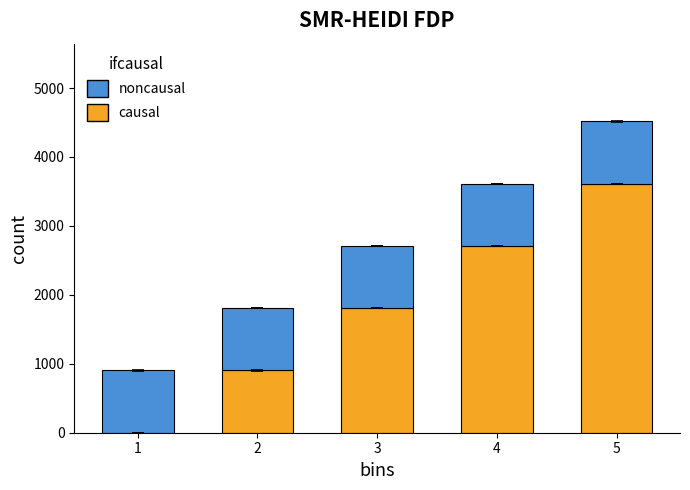

Reading left to right, list the values for the causal series.

1=0.0	2=903.0	3=1806.0	4=2708.9	5=3611.9